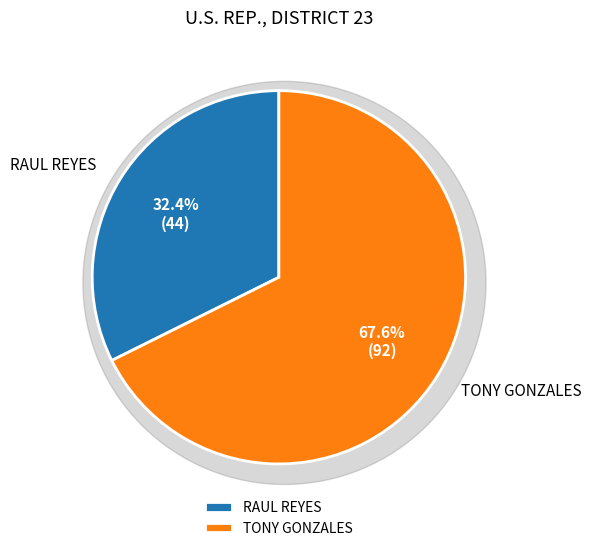

To the nearest percent, what is the combined percentage of TONY GONZALES and RAUL REYES?

100%